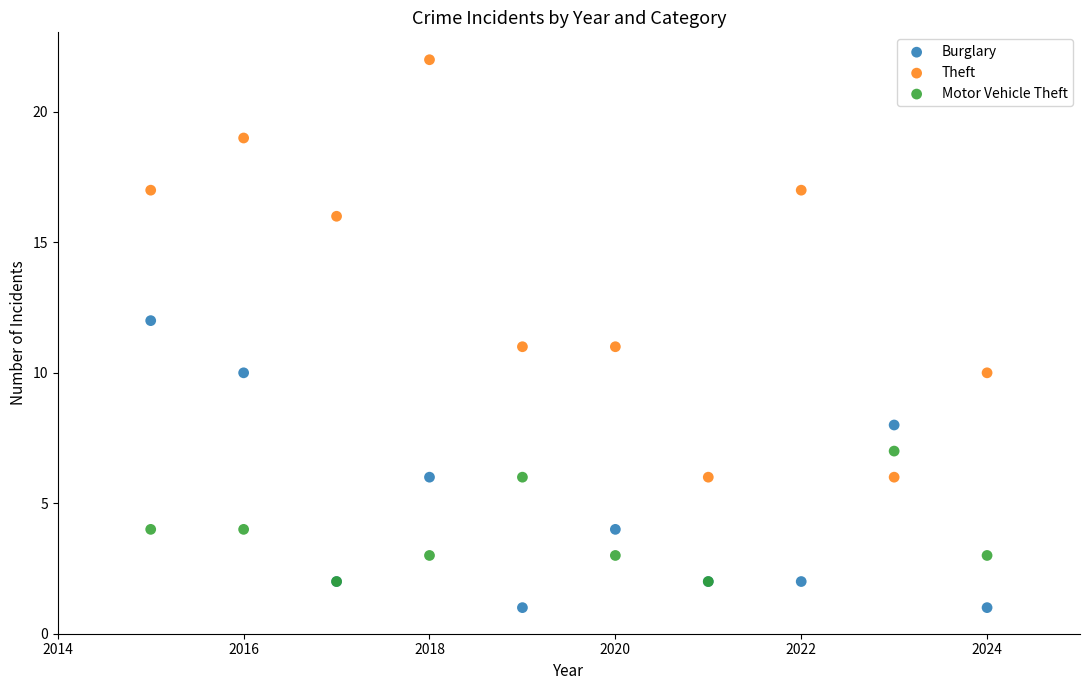

Which series contains the highest Y value?

Theft